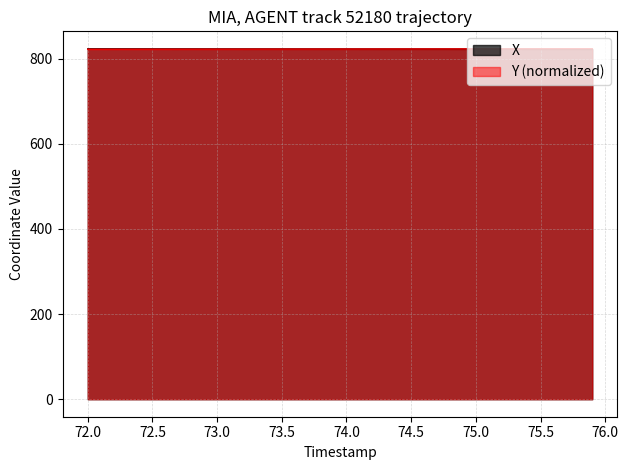

How many categories are shown in the chart?

40